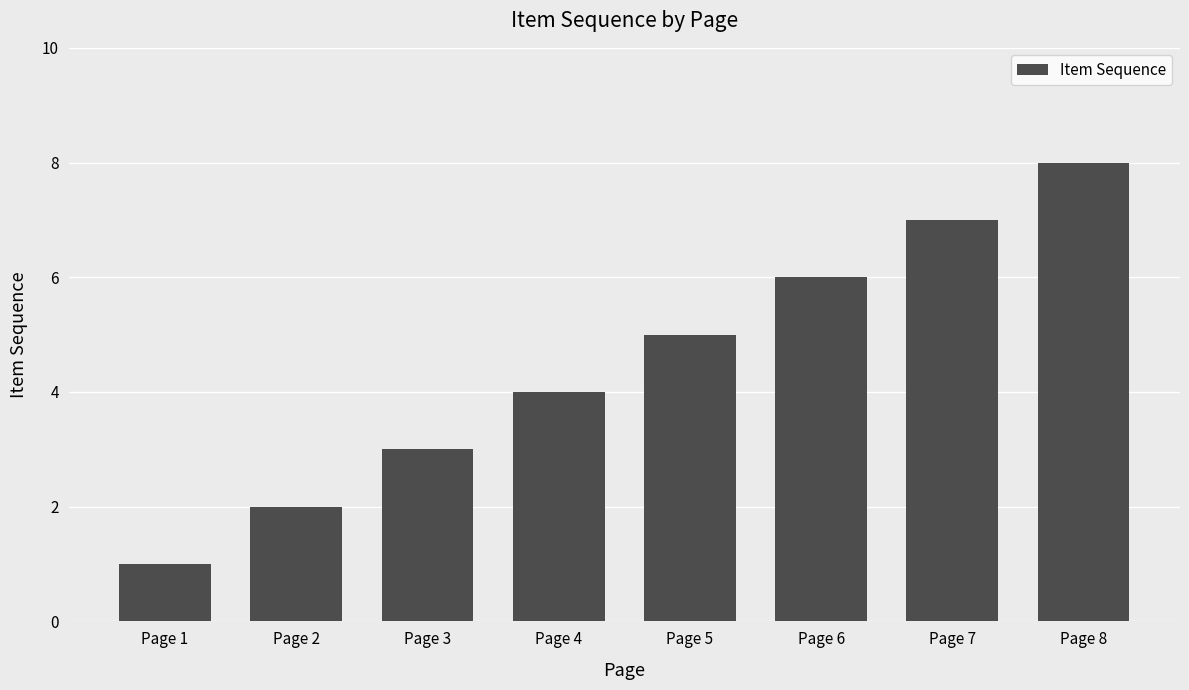

What is the sum of the values at Page 7 and Page 6?

13